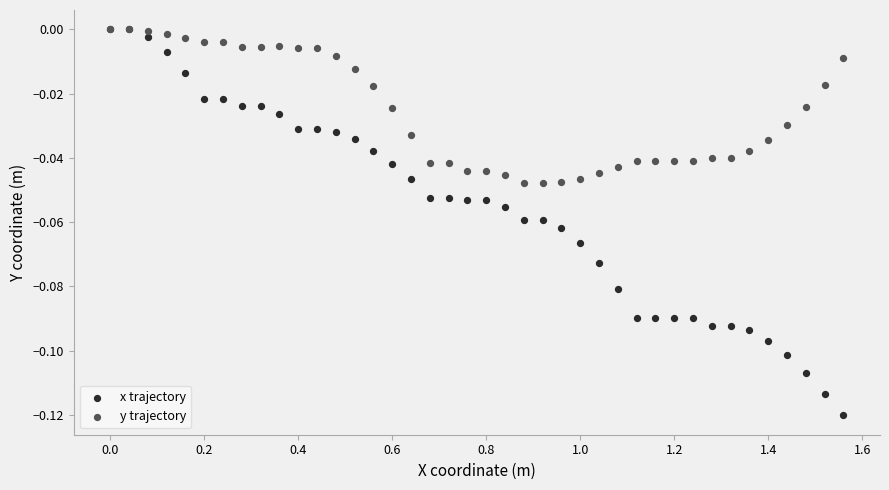

What are all the series names shown in the legend?

x trajectory, y trajectory